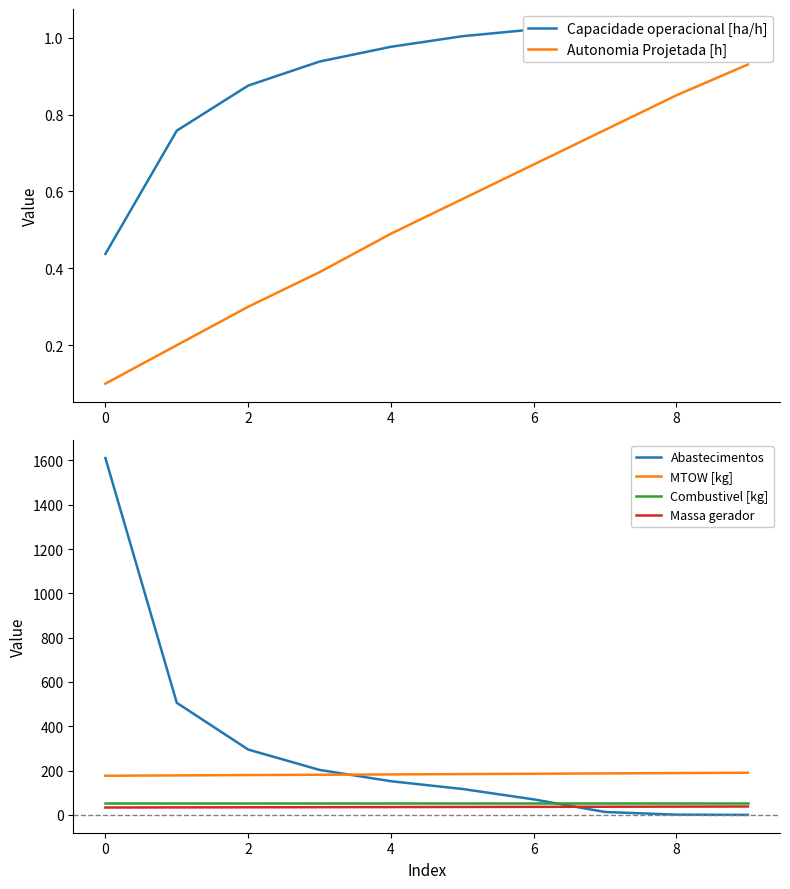

The value of MTOW [kg] at 6 is 108.3. True or false?

False